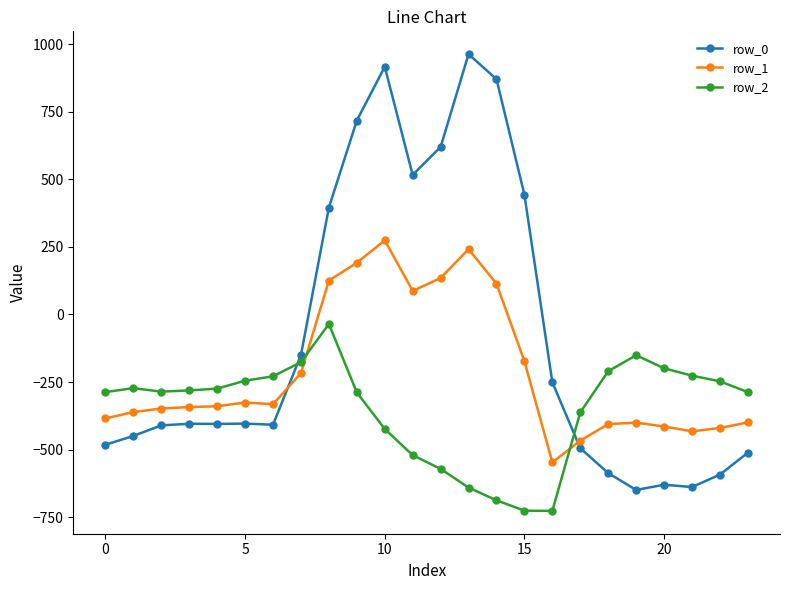

How many times do row_0 and row_1 cross each other?

2